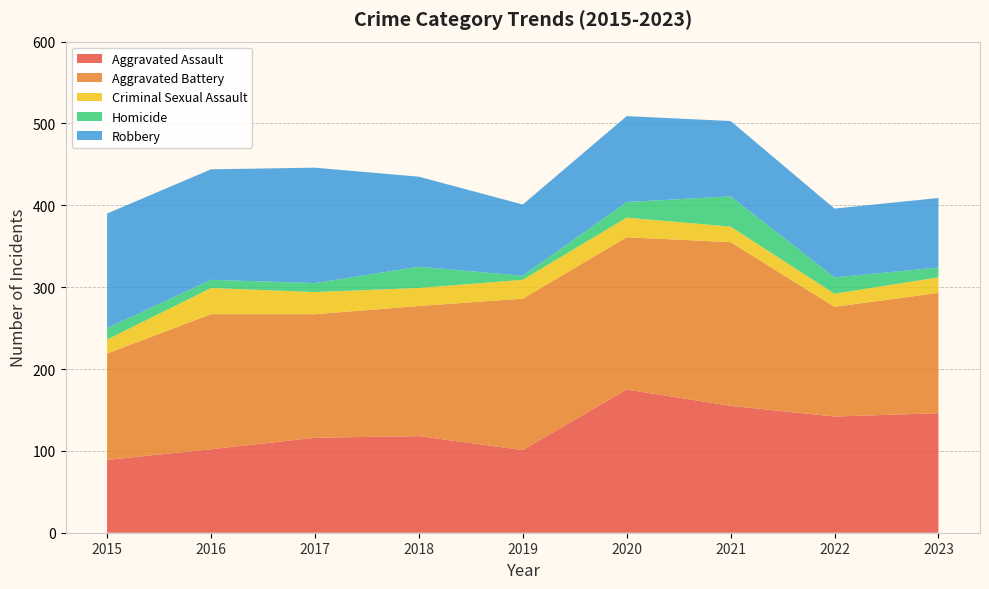

Reading left to right, transcribe all the data shown in this chart.

Aggravated Assault: 2015=89	2016=102	2017=116	2018=118	2019=101	2020=175	2021=155	2022=142	2023=146
Aggravated Battery: 2015=130	2016=165	2017=151	2018=159	2019=185	2020=186	2021=200	2022=134	2023=147
Criminal Sexual Assault: 2015=17	2016=32	2017=27	2018=22	2019=23	2020=24	2021=19	2022=16	2023=19
Homicide: 2015=14	2016=10	2017=11	2018=26	2019=5	2020=19	2021=37	2022=20	2023=12
Robbery: 2015=140	2016=135	2017=141	2018=110	2019=87	2020=105	2021=92	2022=84	2023=85